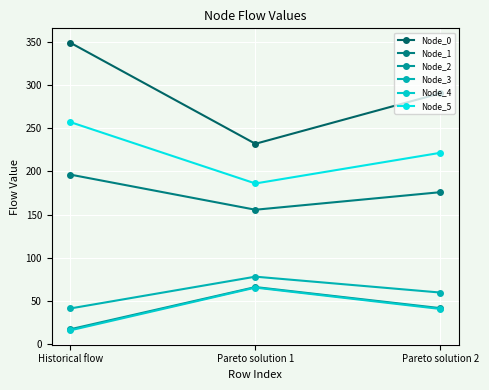

List the series in order of their peak value, highest first.

Node_0, Node_5, Node_1, Node_3, Node_2, Node_4